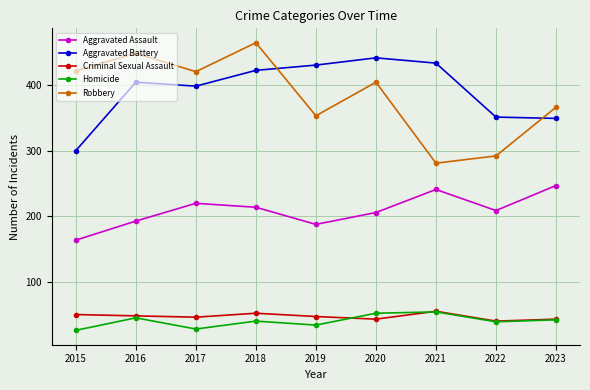

Rank the series at 2015 from highest to lowest value.

Robbery, Aggravated Battery, Aggravated Assault, Criminal Sexual Assault, Homicide